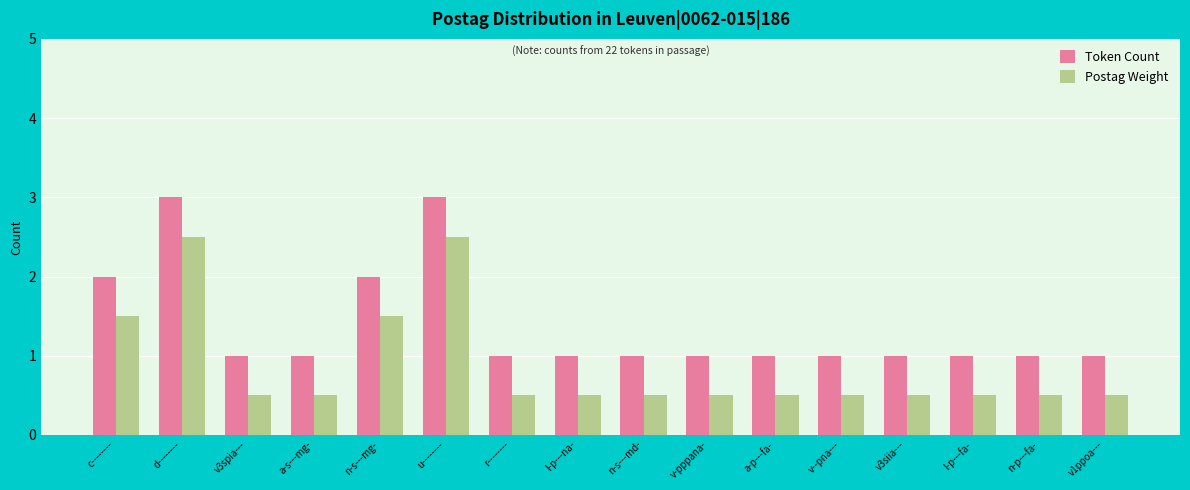

Rank the series by their average value, from highest to lowest.

Token Count, Postag Weight